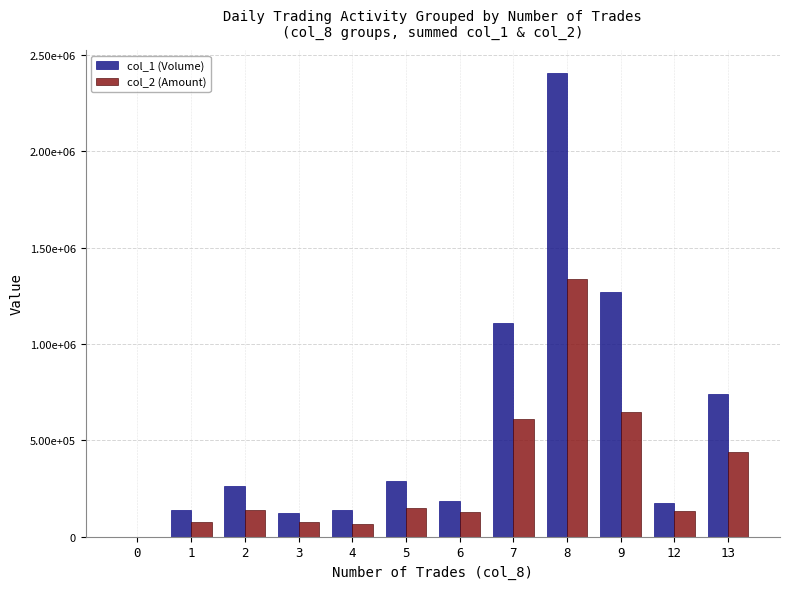

What are all the series names shown in the legend?

col_1 (Volume), col_2 (Amount)